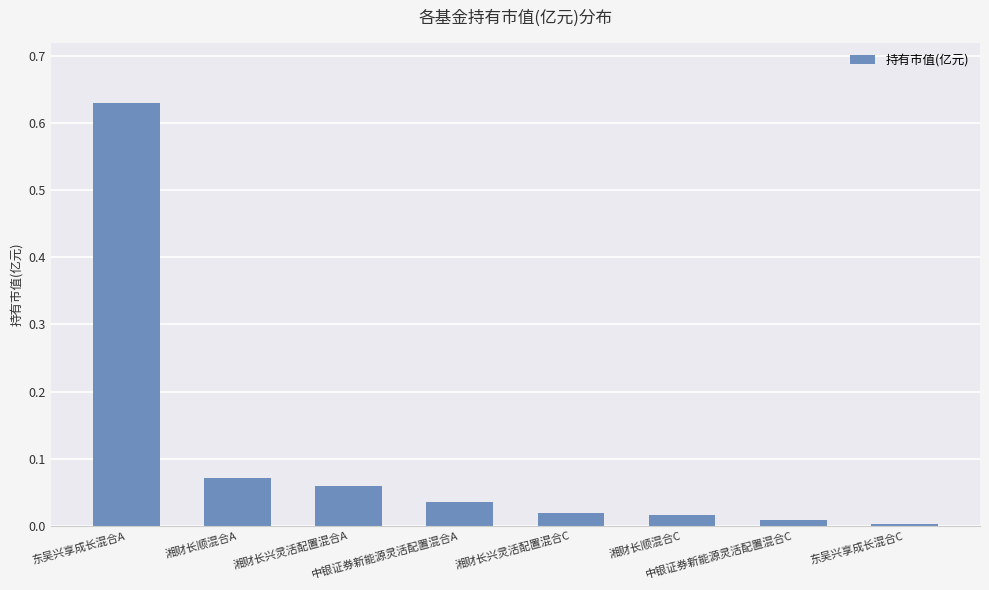

The value at 中银证券新能源灵活配置混合A is 0.0. True or false?

True